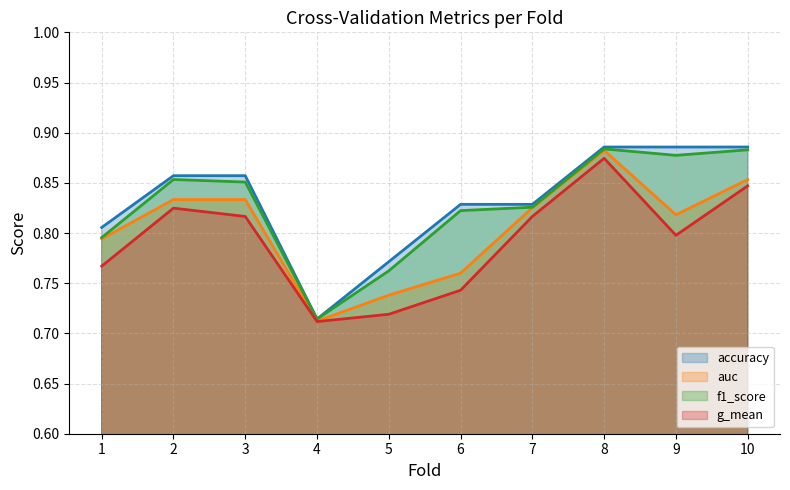

Where is the first local minimum for f1_score (line)?

4